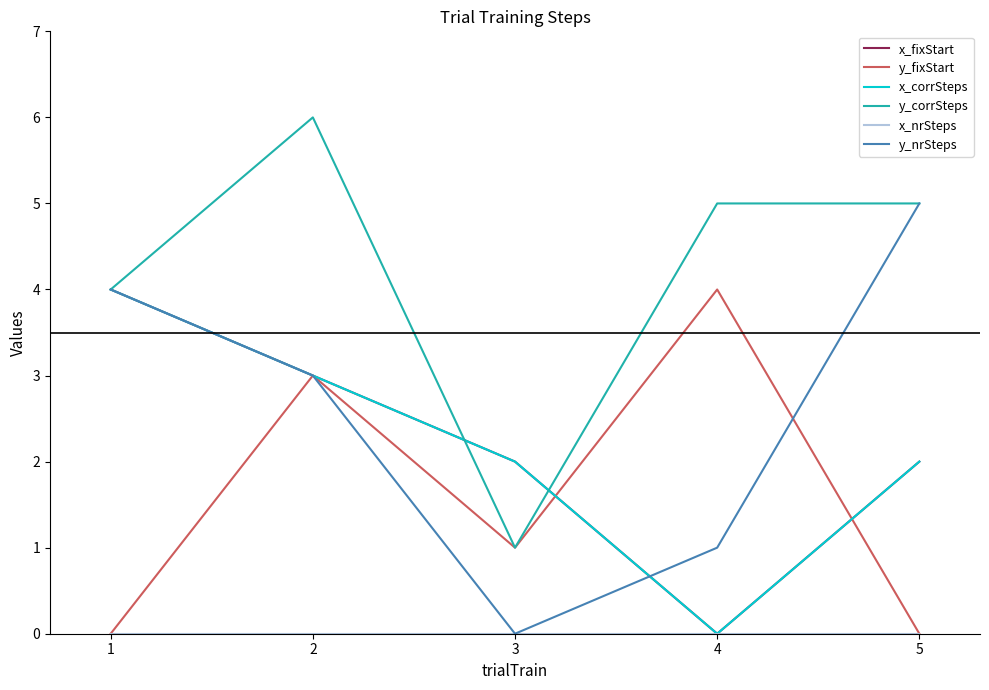

Is this an area chart (filled region under the line)?

No